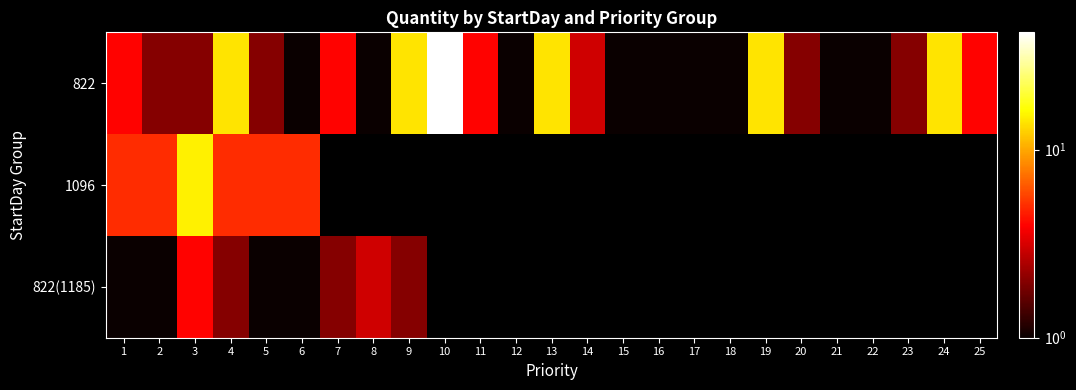

What is the difference between the second highest and second lowest values in the 822 series?

13.0